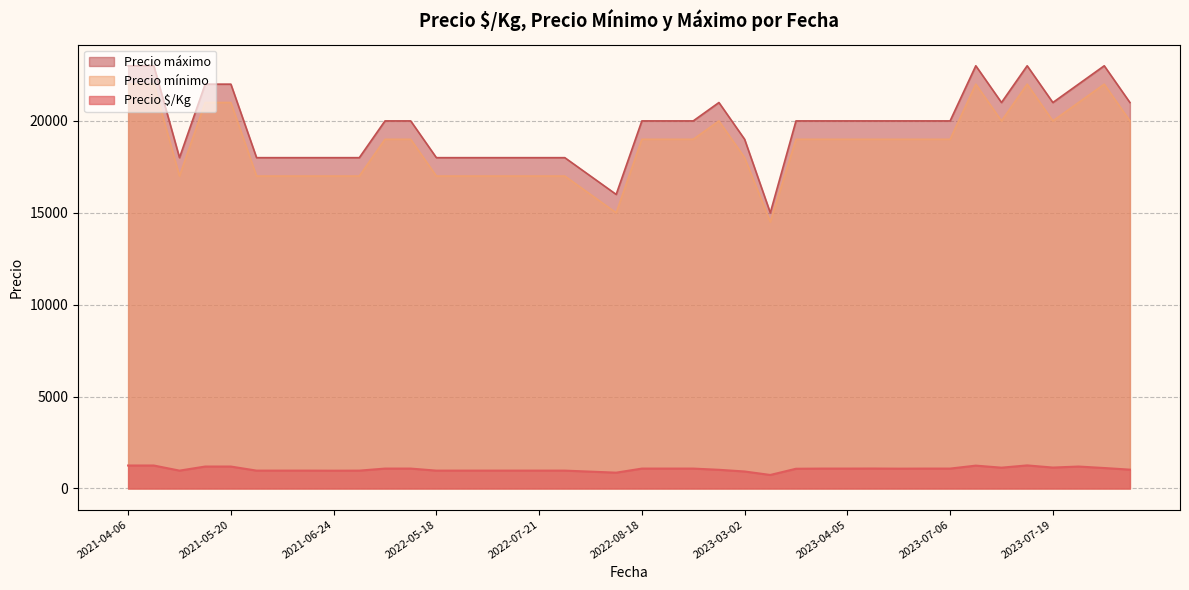

The Precio mínimo series shows 17000 at 2022-07-21. True or false?

True